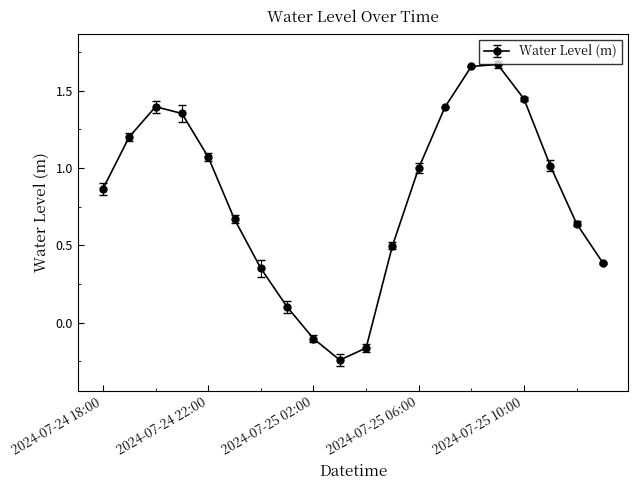

True or false: there are more than 2 points higher than both neighbors.

False